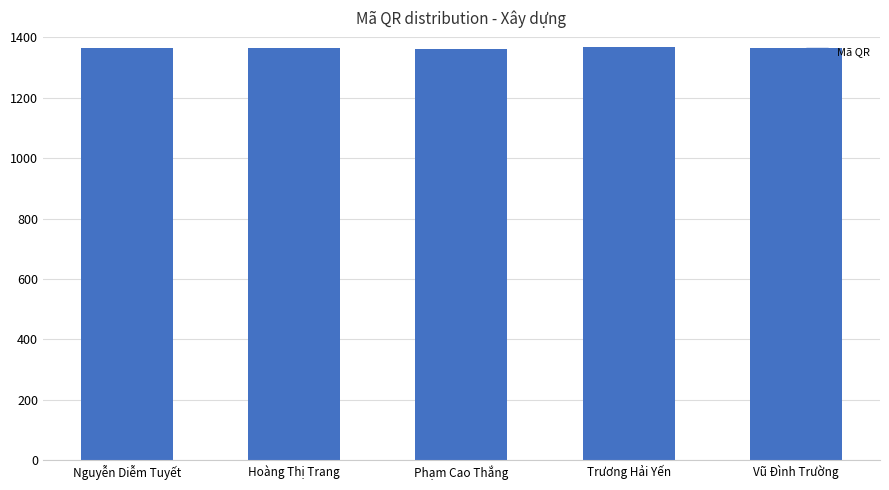

What is the minimum value shown in the chart?

1363